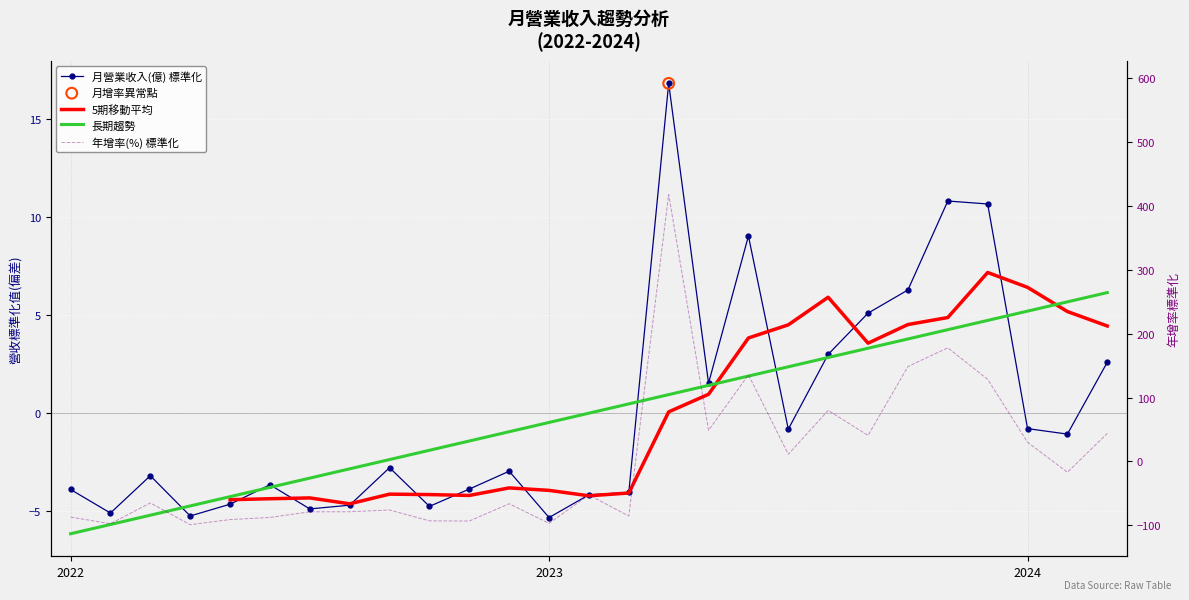

What are all the series names shown in the legend?

月營業收入(億) 標準化, 5期移動平均, 長期趨勢, 年增率(%) 標準化